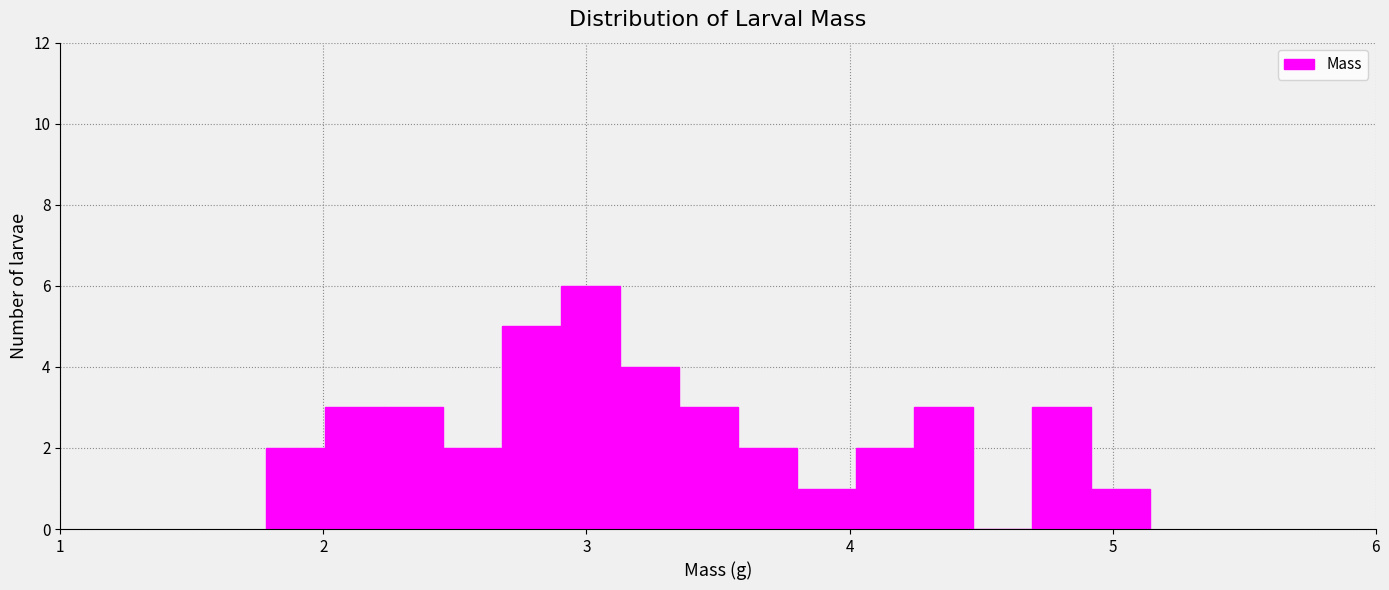

Around what value on the x-axis is the tallest bar? Give the approximate position of its centre, as read against the axis.

3.0